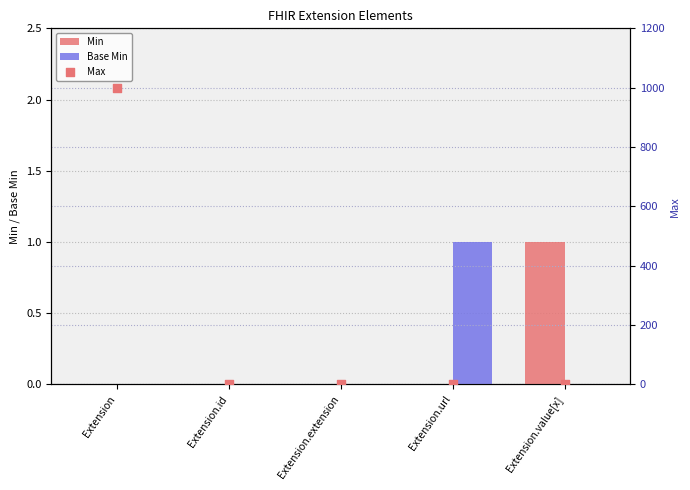

Which series has the largest Y range (max minus min)?

Max